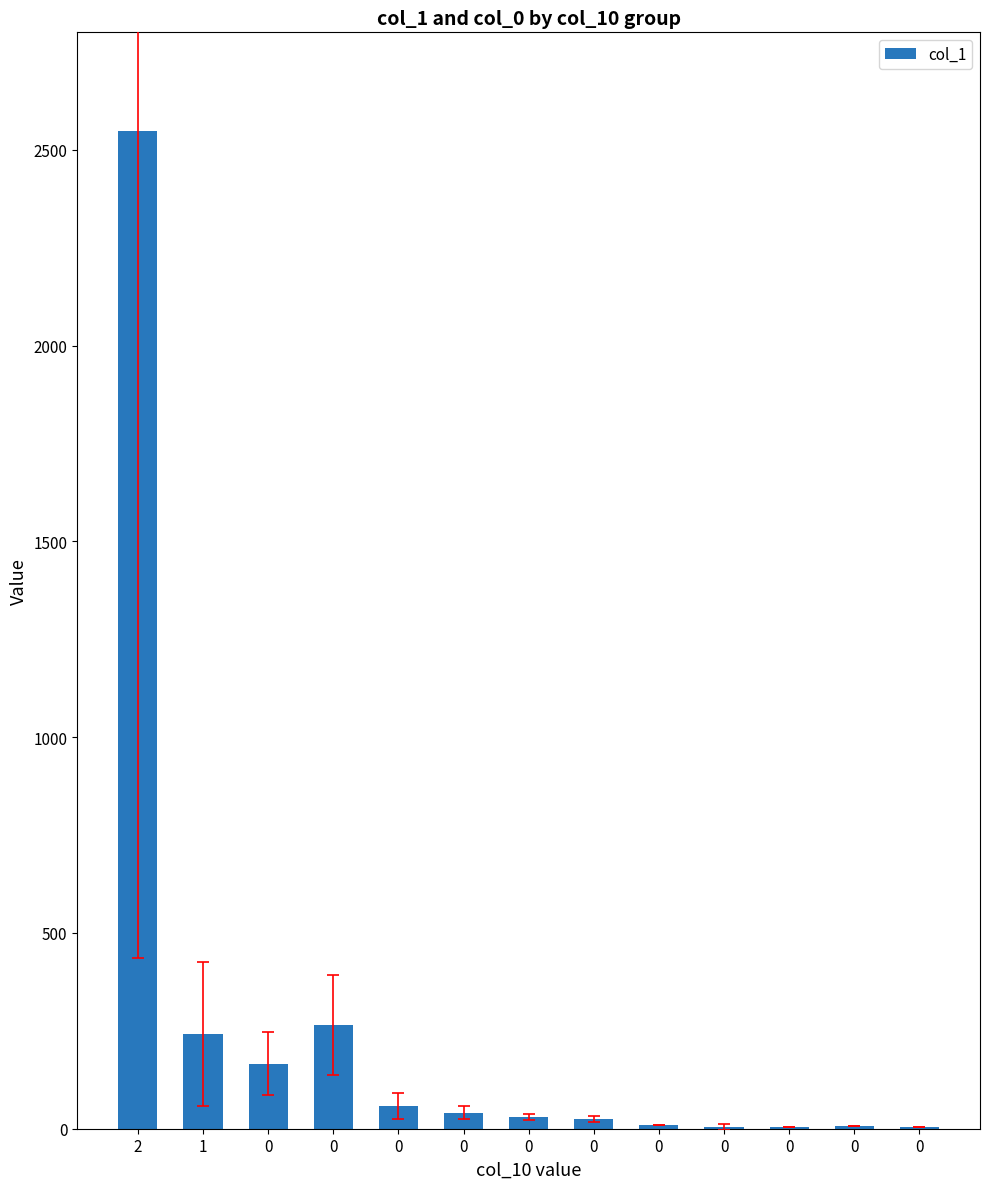

How many data points does each series have?

13